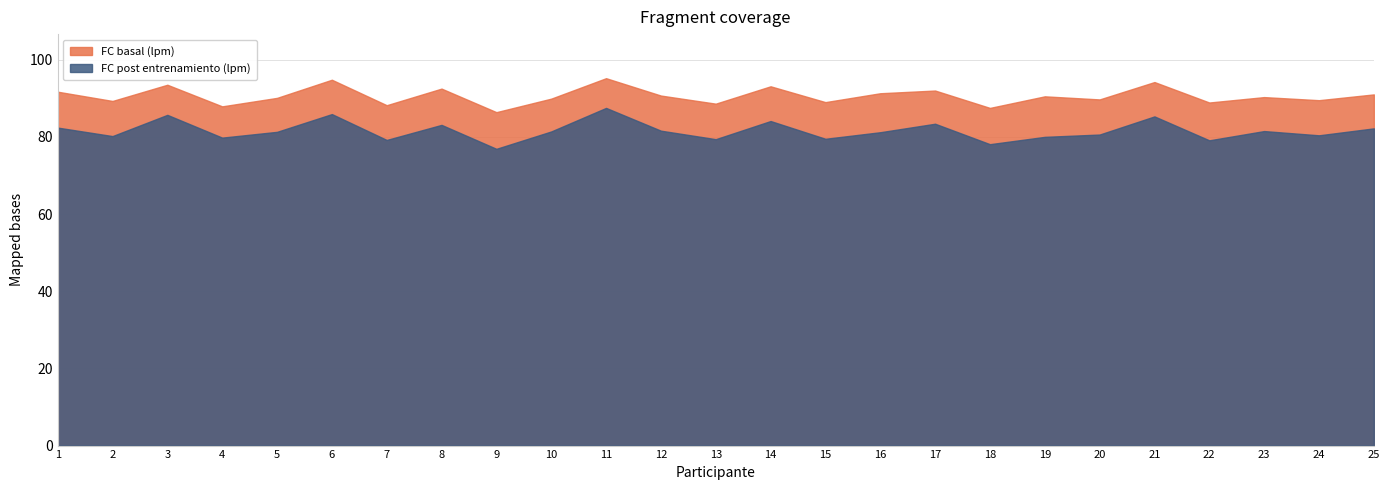

What is the minimum value for FC basal (lpm)?

86.4